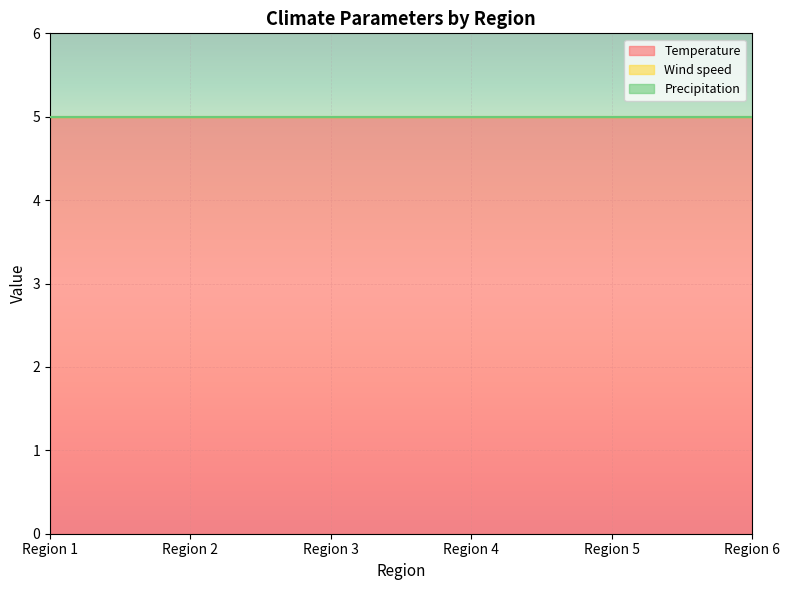

Reading left to right, what are all the values shown in this chart?

Temperature: Region 1=5	Region 2=5	Region 3=5	Region 4=5	Region 5=5	Region 6=5
Wind speed: Region 1=0	Region 2=0	Region 3=0	Region 4=0	Region 5=0	Region 6=0
Precipitation: Region 1=0	Region 2=0	Region 3=0	Region 4=0	Region 5=0	Region 6=0